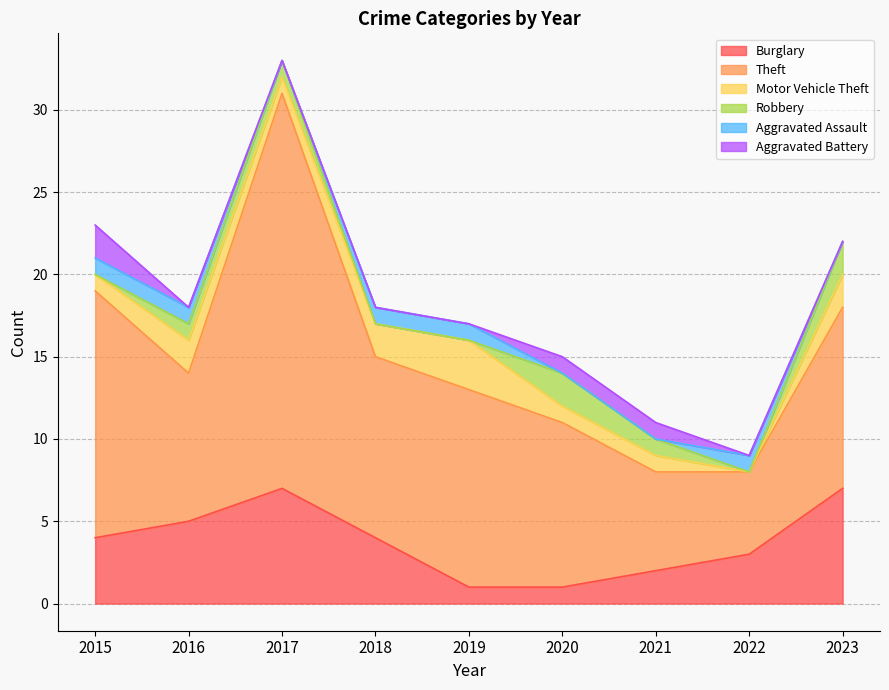

True or false: Aggravated Battery and Burglary cross at least once.

False